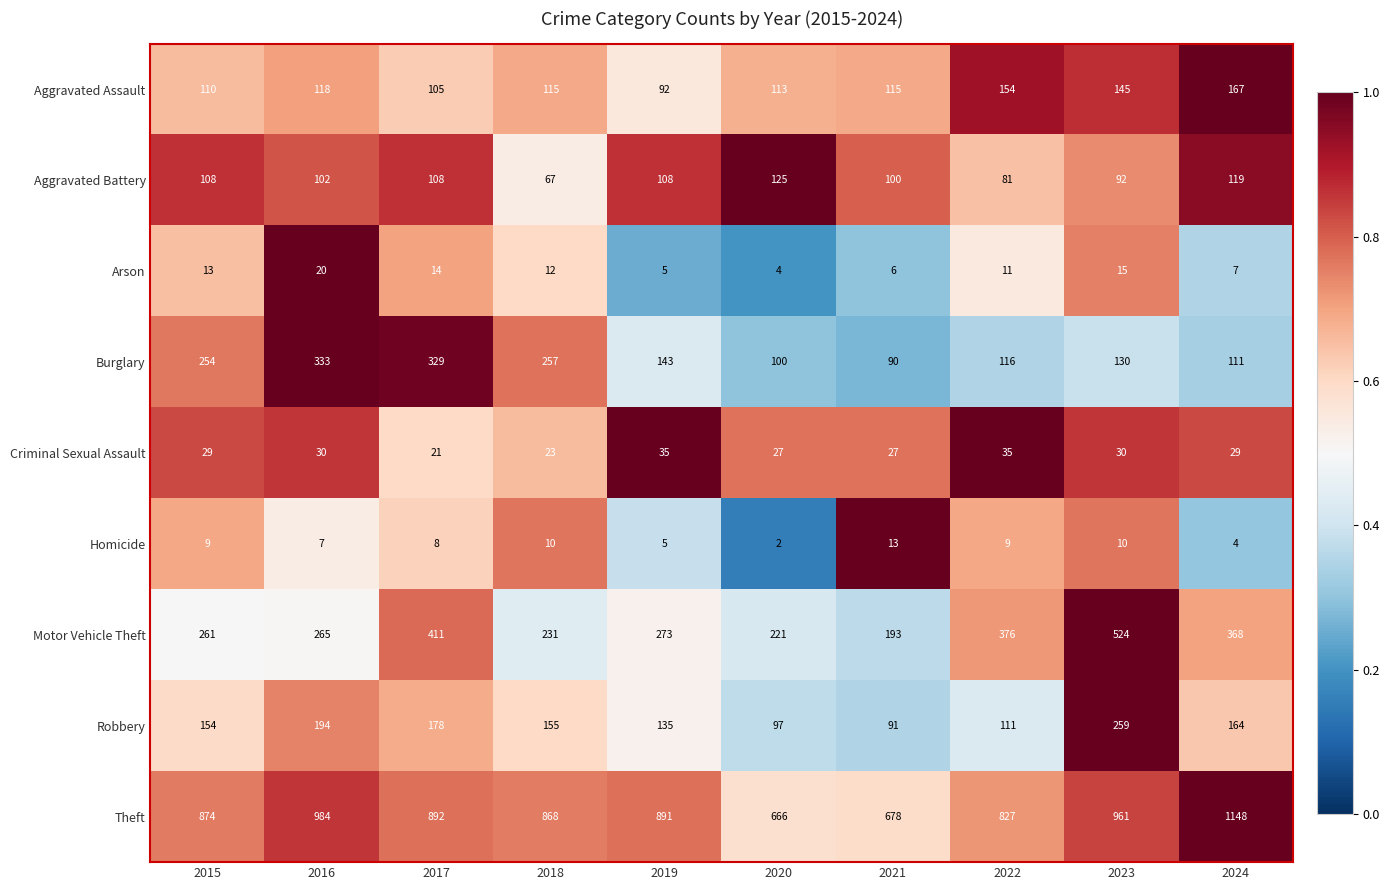

What is the total value across all series at 2015?

1812